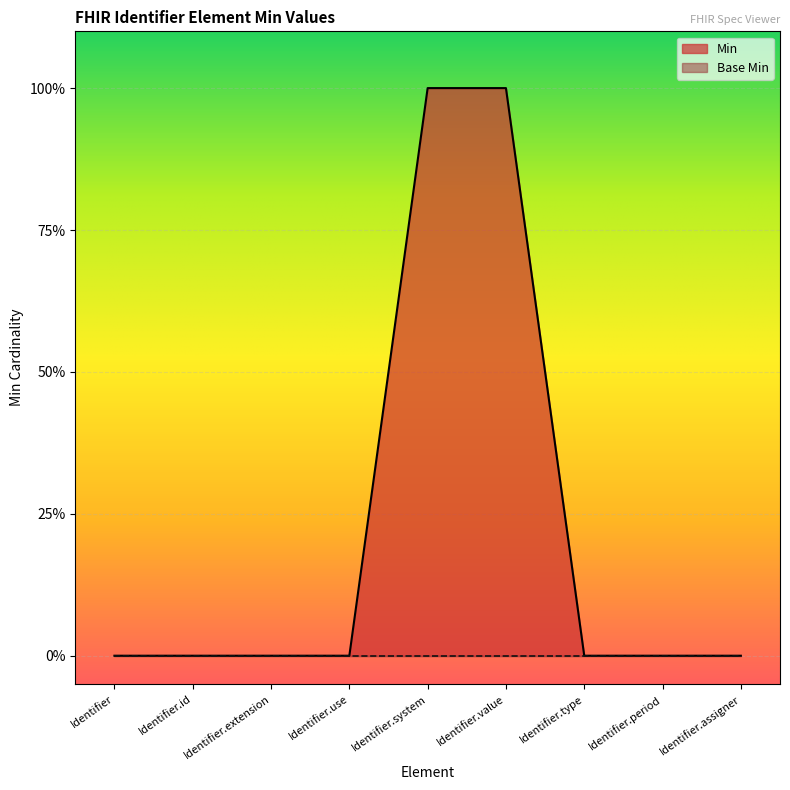

True or false: there are more than 0 points higher than both neighbors.

False